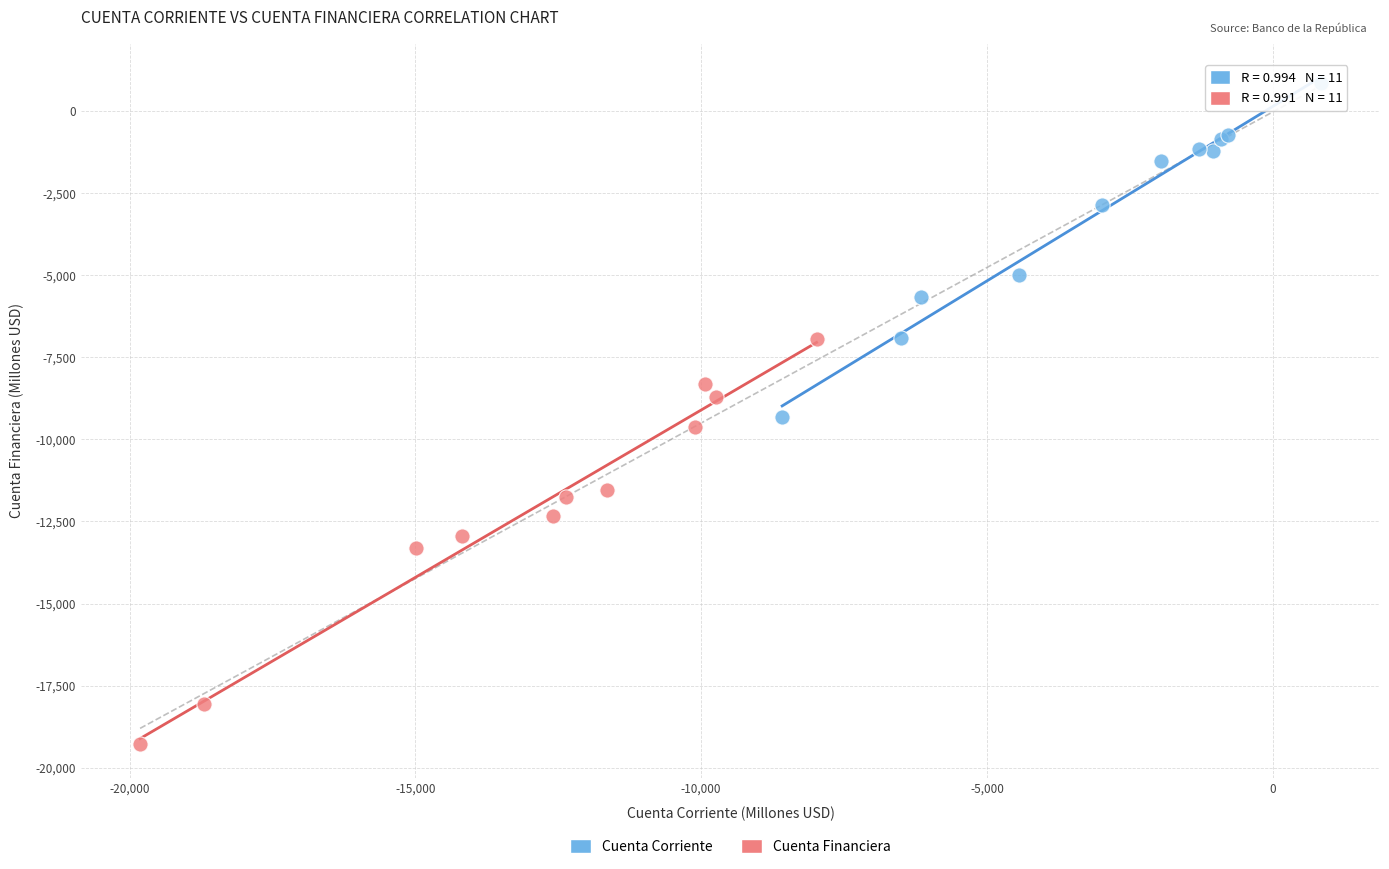

What are all the series names shown in the legend?

Cuenta Corriente, Cuenta Financiera